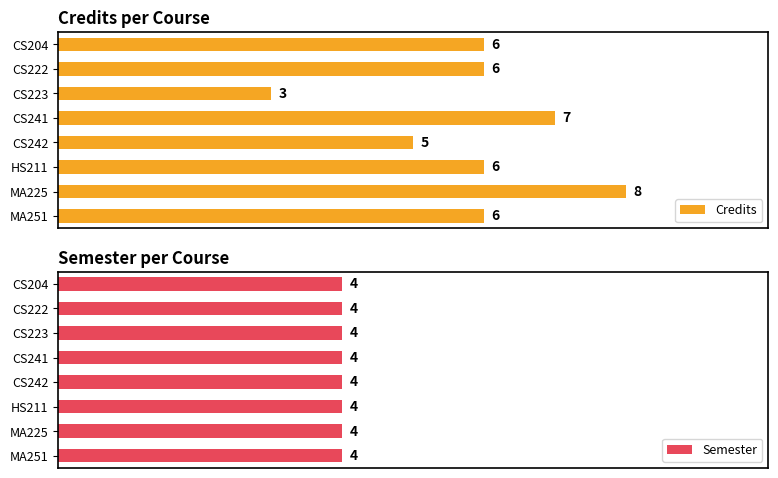

What are all the series names shown in the legend?

Credits, Semester